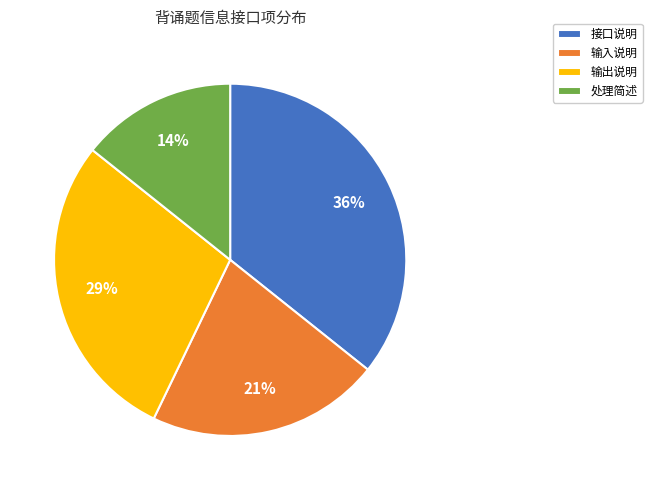

Combined, do 输出说明 and 处理简述 account for over 50%?

No